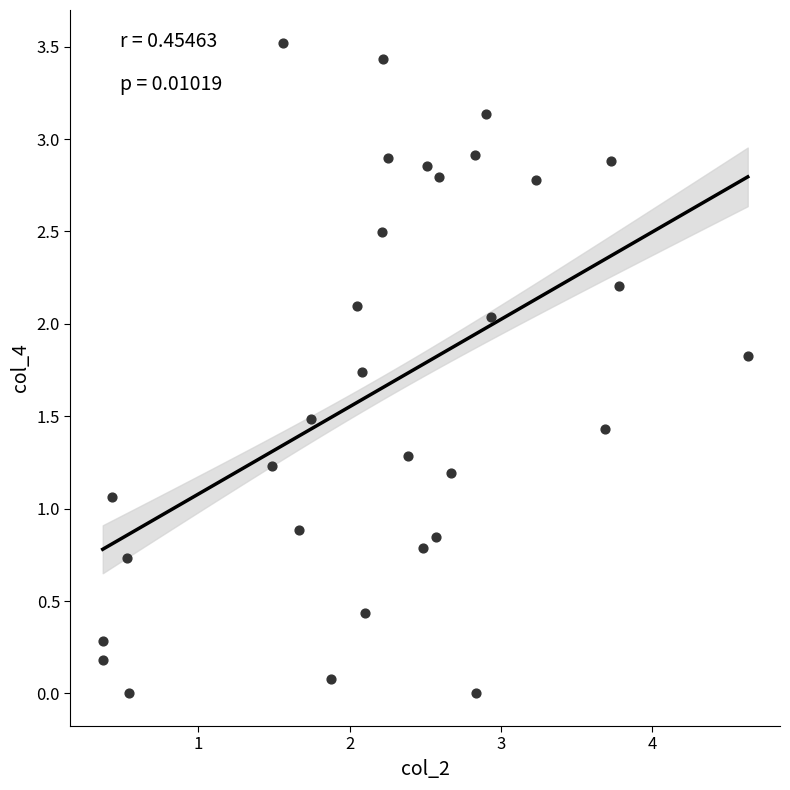

What Y value in the scatter plot is closest to 1?

1.1